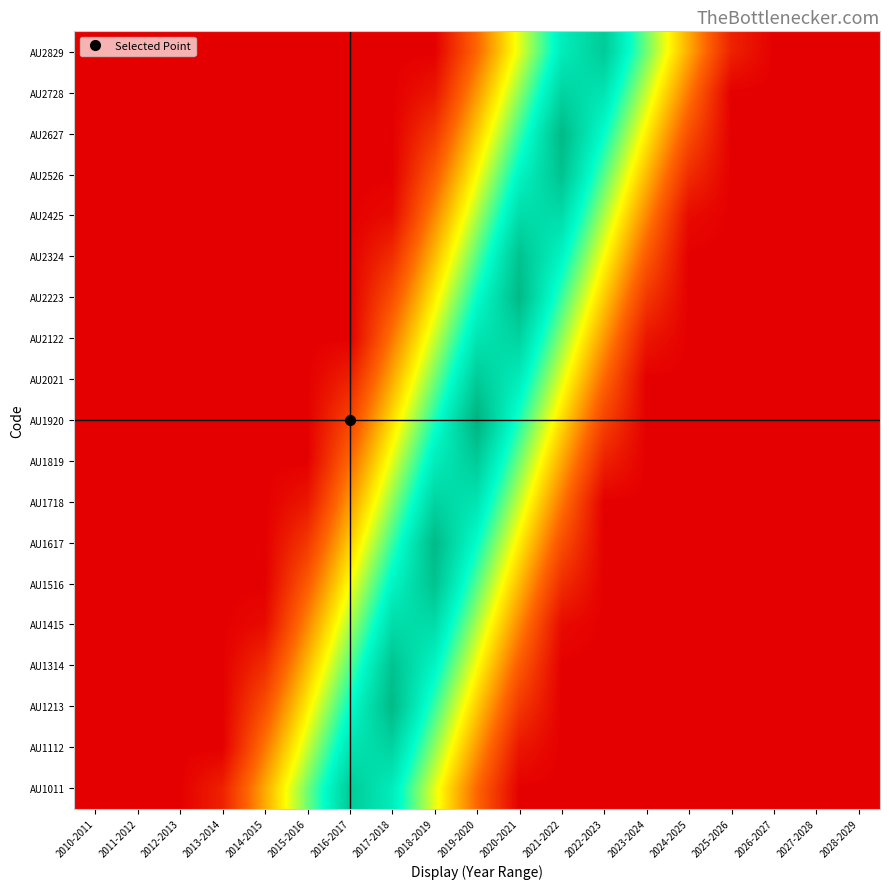

Reading right to left, list all the values displayed in this chart.

AU1011: 2028-2029=0.0	2027-2028=0.0	2026-2027=0.0	2025-2026=0.0	2024-2025=0.0	2023-2024=0.0	2022-2023=0.0	2021-2022=0.0	2020-2021=0.0	2019-2020=0.2	2018-2019=0.5	2017-2018=0.8	2016-2017=0.9	2015-2016=0.6	2014-2015=0.4	2013-2014=0.1	2012-2013=0.0	2011-2012=0.0	2010-2011=0.0
AU1112: 2028-2029=0.0	2027-2028=0.0	2026-2027=0.0	2025-2026=0.0	2024-2025=0.0	2023-2024=0.0	2022-2023=0.0	2021-2022=0.0	2020-2021=0.1	2019-2020=0.3	2018-2019=0.6	2017-2018=0.9	2016-2017=0.8	2015-2016=0.6	2014-2015=0.3	2013-2014=0.0	2012-2013=0.0	2011-2012=0.0	2010-2011=0.0
AU1213: 2028-2029=0.0	2027-2028=0.0	2026-2027=0.0	2025-2026=0.0	2024-2025=0.0	2023-2024=0.0	2022-2023=0.0	2021-2022=0.0	2020-2021=0.1	2019-2020=0.4	2018-2019=0.7	2017-2018=1.0	2016-2017=0.8	2015-2016=0.5	2014-2015=0.2	2013-2014=0.0	2012-2013=0.0	2011-2012=0.0	2010-2011=0.0
AU1314: 2028-2029=0.0	2027-2028=0.0	2026-2027=0.0	2025-2026=0.0	2024-2025=0.0	2023-2024=0.0	2022-2023=0.0	2021-2022=0.0	2020-2021=0.2	2019-2020=0.5	2018-2019=0.8	2017-2018=0.9	2016-2017=0.7	2015-2016=0.4	2014-2015=0.1	2013-2014=0.0	2012-2013=0.0	2011-2012=0.0	2010-2011=0.0
AU1415: 2028-2029=0.0	2027-2028=0.0	2026-2027=0.0	2025-2026=0.0	2024-2025=0.0	2023-2024=0.0	2022-2023=0.0	2021-2022=0.0	2020-2021=0.3	2019-2020=0.6	2018-2019=0.9	2017-2018=0.9	2016-2017=0.6	2015-2016=0.3	2014-2015=0.0	2013-2014=0.0	2012-2013=0.0	2011-2012=0.0	2010-2011=0.0
AU1516: 2028-2029=0.0	2027-2028=0.0	2026-2027=0.0	2025-2026=0.0	2024-2025=0.0	2023-2024=0.0	2022-2023=0.0	2021-2022=0.1	2020-2021=0.4	2019-2020=0.7	2018-2019=0.9	2017-2018=0.8	2016-2017=0.5	2015-2016=0.2	2014-2015=0.0	2013-2014=0.0	2012-2013=0.0	2011-2012=0.0	2010-2011=0.0
AU1617: 2028-2029=0.0	2027-2028=0.0	2026-2027=0.0	2025-2026=0.0	2024-2025=0.0	2023-2024=0.0	2022-2023=0.0	2021-2022=0.2	2020-2021=0.5	2019-2020=0.7	2018-2019=1.0	2017-2018=0.7	2016-2017=0.4	2015-2016=0.1	2014-2015=0.0	2013-2014=0.0	2012-2013=0.0	2011-2012=0.0	2010-2011=0.0
AU1718: 2028-2029=0.0	2027-2028=0.0	2026-2027=0.0	2025-2026=0.0	2024-2025=0.0	2023-2024=0.0	2022-2023=0.0	2021-2022=0.3	2020-2021=0.6	2019-2020=0.8	2018-2019=0.9	2017-2018=0.6	2016-2017=0.3	2015-2016=0.1	2014-2015=0.0	2013-2014=0.0	2012-2013=0.0	2011-2012=0.0	2010-2011=0.0
AU1819: 2028-2029=0.0	2027-2028=0.0	2026-2027=0.0	2025-2026=0.0	2024-2025=0.0	2023-2024=0.0	2022-2023=0.1	2021-2022=0.4	2020-2021=0.6	2019-2020=0.9	2018-2019=0.8	2017-2018=0.5	2016-2017=0.3	2015-2016=0.0	2014-2015=0.0	2013-2014=0.0	2012-2013=0.0	2011-2012=0.0	2010-2011=0.0
AU1920: 2028-2029=0.0	2027-2028=0.0	2026-2027=0.0	2025-2026=0.0	2024-2025=0.0	2023-2024=0.0	2022-2023=0.2	2021-2022=0.4	2020-2021=0.7	2019-2020=1.0	2018-2019=0.7	2017-2018=0.4	2016-2017=0.2	2015-2016=0.0	2014-2015=0.0	2013-2014=0.0	2012-2013=0.0	2011-2012=0.0	2010-2011=0.0
AU2021: 2028-2029=0.0	2027-2028=0.0	2026-2027=0.0	2025-2026=0.0	2024-2025=0.0	2023-2024=0.0	2022-2023=0.2	2021-2022=0.5	2020-2021=0.8	2019-2020=0.9	2018-2019=0.6	2017-2018=0.4	2016-2017=0.1	2015-2016=0.0	2014-2015=0.0	2013-2014=0.0	2012-2013=0.0	2011-2012=0.0	2010-2011=0.0
AU2122: 2028-2029=0.0	2027-2028=0.0	2026-2027=0.0	2025-2026=0.0	2024-2025=0.0	2023-2024=0.1	2022-2023=0.3	2021-2022=0.6	2020-2021=0.9	2019-2020=0.8	2018-2019=0.6	2017-2018=0.3	2016-2017=0.0	2015-2016=0.0	2014-2015=0.0	2013-2014=0.0	2012-2013=0.0	2011-2012=0.0	2010-2011=0.0
AU2223: 2028-2029=0.0	2027-2028=0.0	2026-2027=0.0	2025-2026=0.0	2024-2025=0.0	2023-2024=0.1	2022-2023=0.4	2021-2022=0.7	2020-2021=1.0	2019-2020=0.8	2018-2019=0.5	2017-2018=0.2	2016-2017=0.0	2015-2016=0.0	2014-2015=0.0	2013-2014=0.0	2012-2013=0.0	2011-2012=0.0	2010-2011=0.0
AU2324: 2028-2029=0.0	2027-2028=0.0	2026-2027=0.0	2025-2026=0.0	2024-2025=0.0	2023-2024=0.2	2022-2023=0.5	2021-2022=0.8	2020-2021=0.9	2019-2020=0.7	2018-2019=0.4	2017-2018=0.1	2016-2017=0.0	2015-2016=0.0	2014-2015=0.0	2013-2014=0.0	2012-2013=0.0	2011-2012=0.0	2010-2011=0.0
AU2425: 2028-2029=0.0	2027-2028=0.0	2026-2027=0.0	2025-2026=0.0	2024-2025=0.0	2023-2024=0.3	2022-2023=0.6	2021-2022=0.9	2020-2021=0.9	2019-2020=0.6	2018-2019=0.3	2017-2018=0.0	2016-2017=0.0	2015-2016=0.0	2014-2015=0.0	2013-2014=0.0	2012-2013=0.0	2011-2012=0.0	2010-2011=0.0
AU2526: 2028-2029=0.0	2027-2028=0.0	2026-2027=0.0	2025-2026=0.0	2024-2025=0.1	2023-2024=0.4	2022-2023=0.7	2021-2022=0.9	2020-2021=0.8	2019-2020=0.5	2018-2019=0.2	2017-2018=0.0	2016-2017=0.0	2015-2016=0.0	2014-2015=0.0	2013-2014=0.0	2012-2013=0.0	2011-2012=0.0	2010-2011=0.0
AU2627: 2028-2029=0.0	2027-2028=0.0	2026-2027=0.0	2025-2026=0.0	2024-2025=0.2	2023-2024=0.5	2022-2023=0.8	2021-2022=1.0	2020-2021=0.7	2019-2020=0.4	2018-2019=0.1	2017-2018=0.0	2016-2017=0.0	2015-2016=0.0	2014-2015=0.0	2013-2014=0.0	2012-2013=0.0	2011-2012=0.0	2010-2011=0.0
AU2728: 2028-2029=0.0	2027-2028=0.0	2026-2027=0.0	2025-2026=0.0	2024-2025=0.3	2023-2024=0.6	2022-2023=0.8	2021-2022=0.9	2020-2021=0.6	2019-2020=0.3	2018-2019=0.1	2017-2018=0.0	2016-2017=0.0	2015-2016=0.0	2014-2015=0.0	2013-2014=0.0	2012-2013=0.0	2011-2012=0.0	2010-2011=0.0
AU2829: 2028-2029=0.0	2027-2028=0.0	2026-2027=0.0	2025-2026=0.1	2024-2025=0.4	2023-2024=0.6	2022-2023=0.9	2021-2022=0.8	2020-2021=0.5	2019-2020=0.3	2018-2019=0.0	2017-2018=0.0	2016-2017=0.0	2015-2016=0.0	2014-2015=0.0	2013-2014=0.0	2012-2013=0.0	2011-2012=0.0	2010-2011=0.0